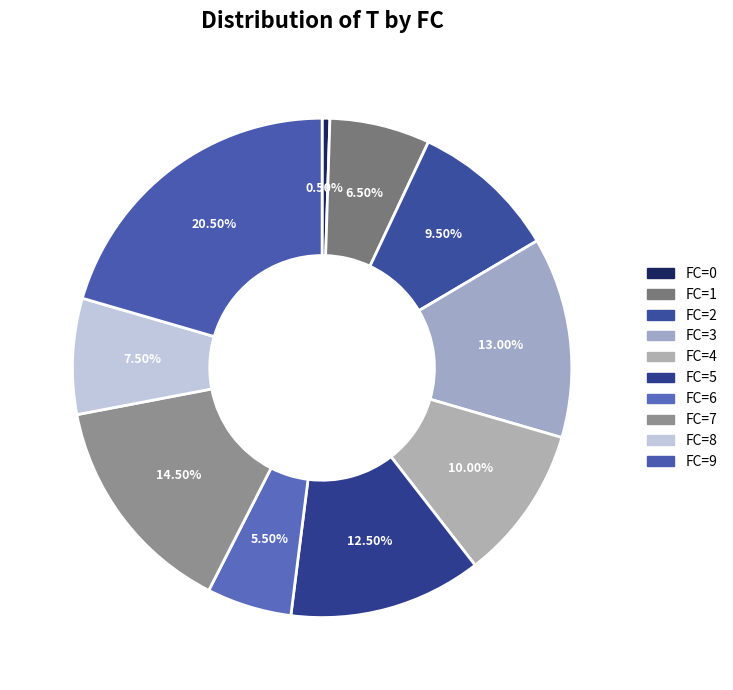

Which slice is the largest?

FC=9